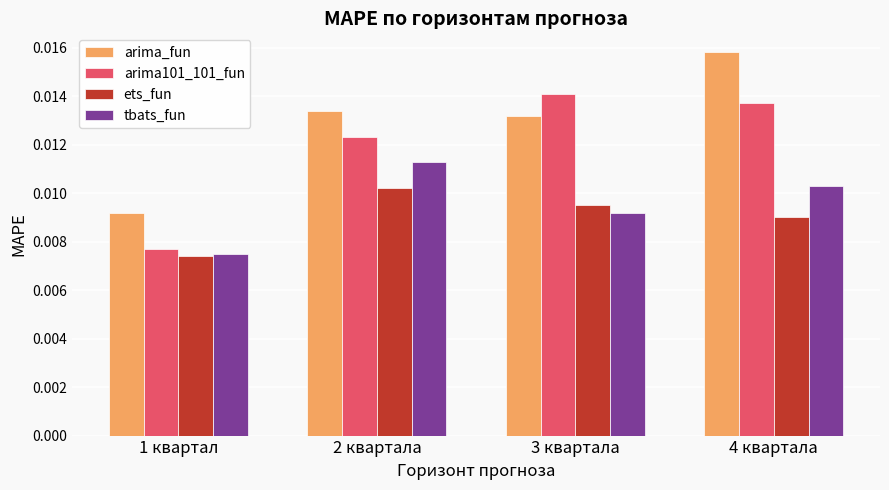

List the series in order of their peak value, lowest first.

ets_fun, tbats_fun, arima101_101_fun, arima_fun